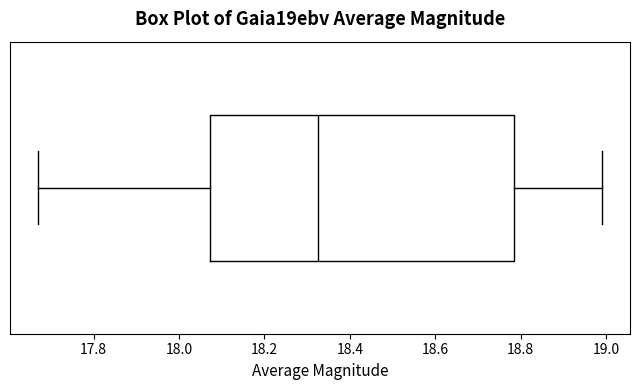

Read this box plot against the x-axis: the position of the median line, the range covered by the box, and the ends of both whiskers. The values are not printed on the chart, so give them approximately, as read against the axis.

median 18.32, box 18.08 to 18.78, whiskers 17.68 to 19.00